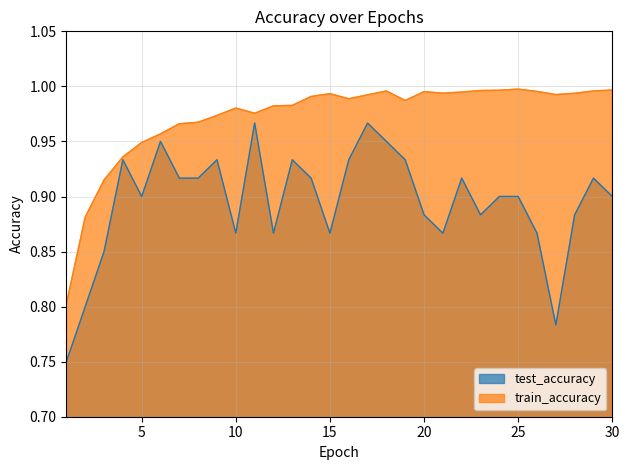

The value of train_accuracy at 23 is 1.0. True or false?

True